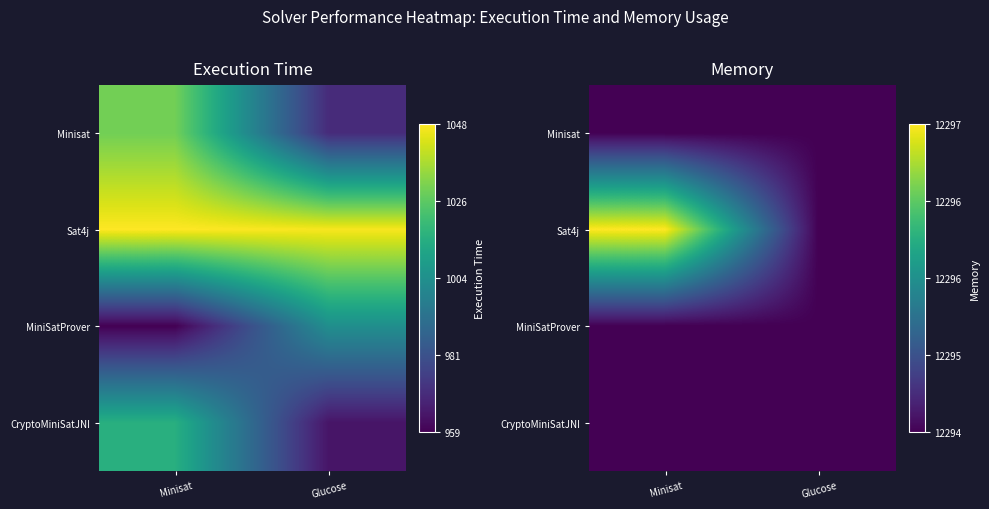

Between Glucose and Minisat, which is larger?

Glucose